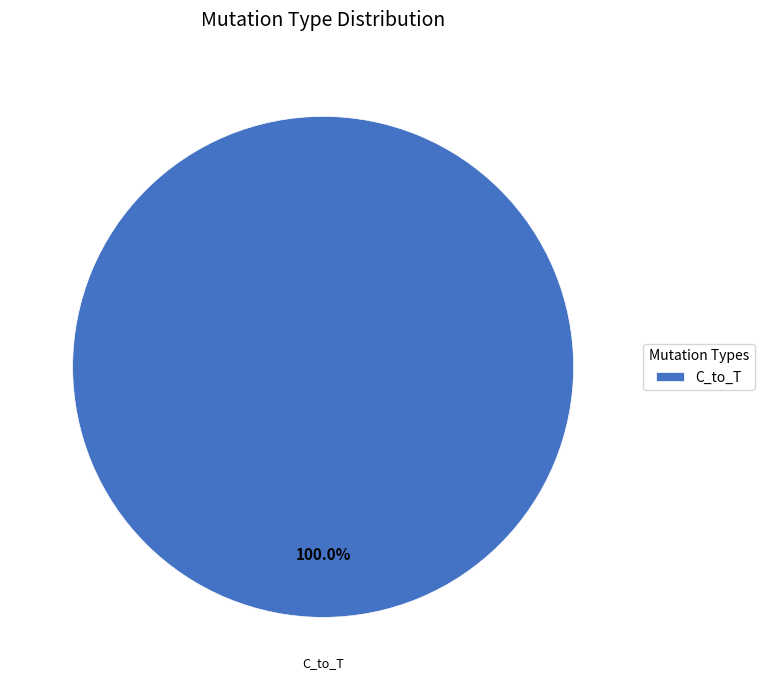

How many segments does this pie chart have?

1